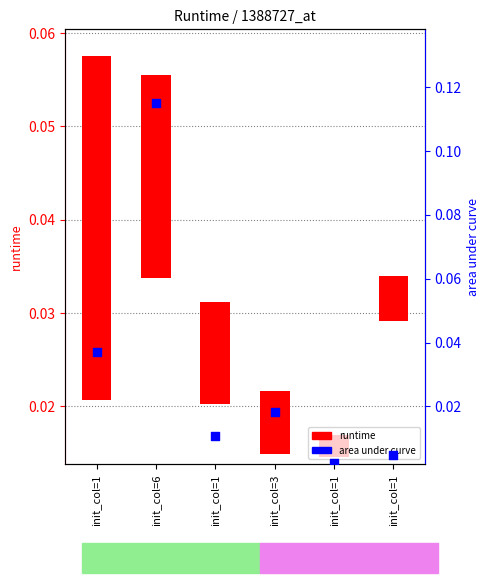

What are all the series names shown in the legend?

runtime, area under curve